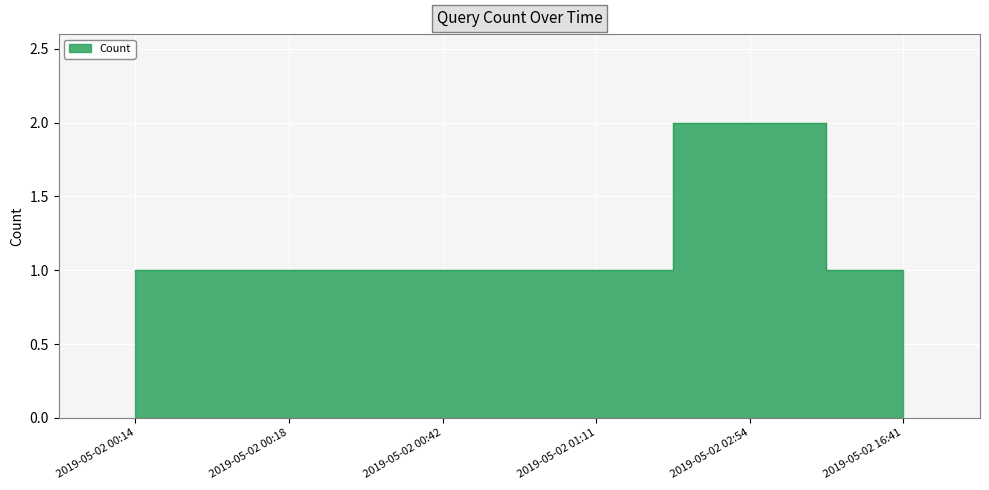

Approximately how many times larger is the value at 2019-05-02 02:54 compared to 2019-05-02 00:18?

2.0